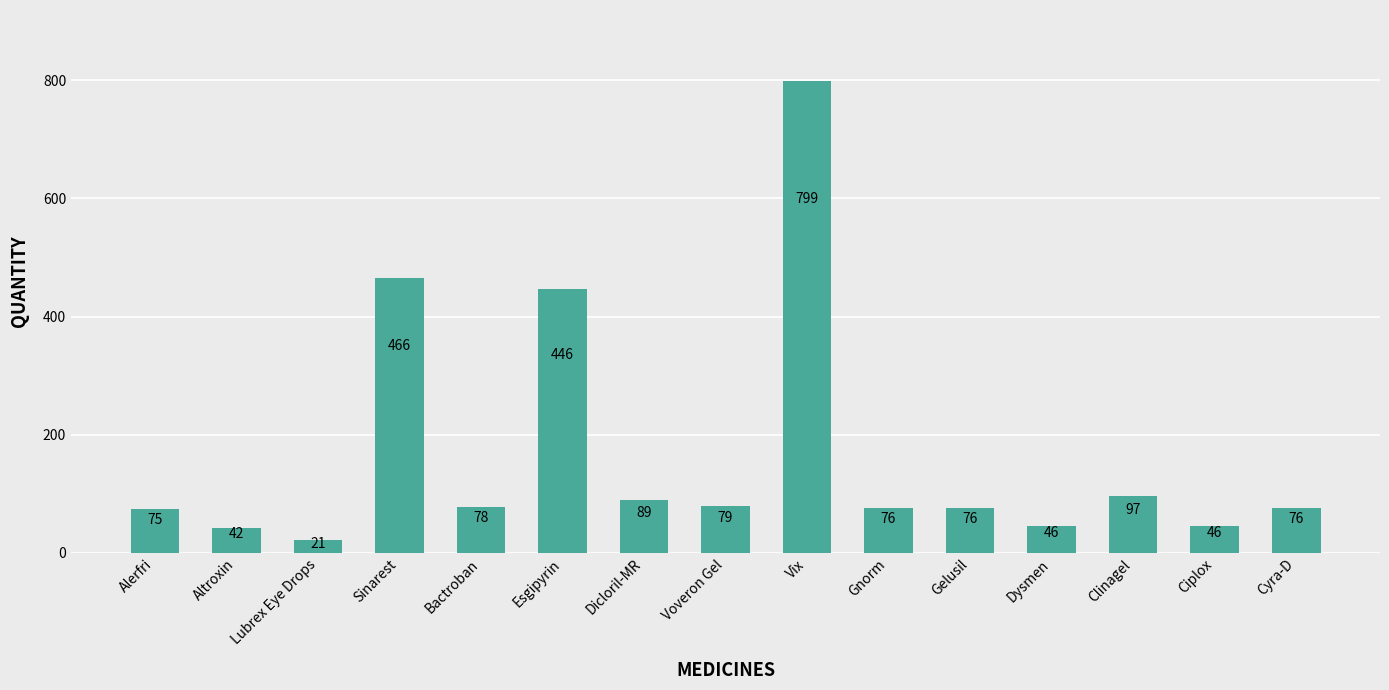

At which category does the chart reach its minimum across all series?

Lubrex Eye Drops